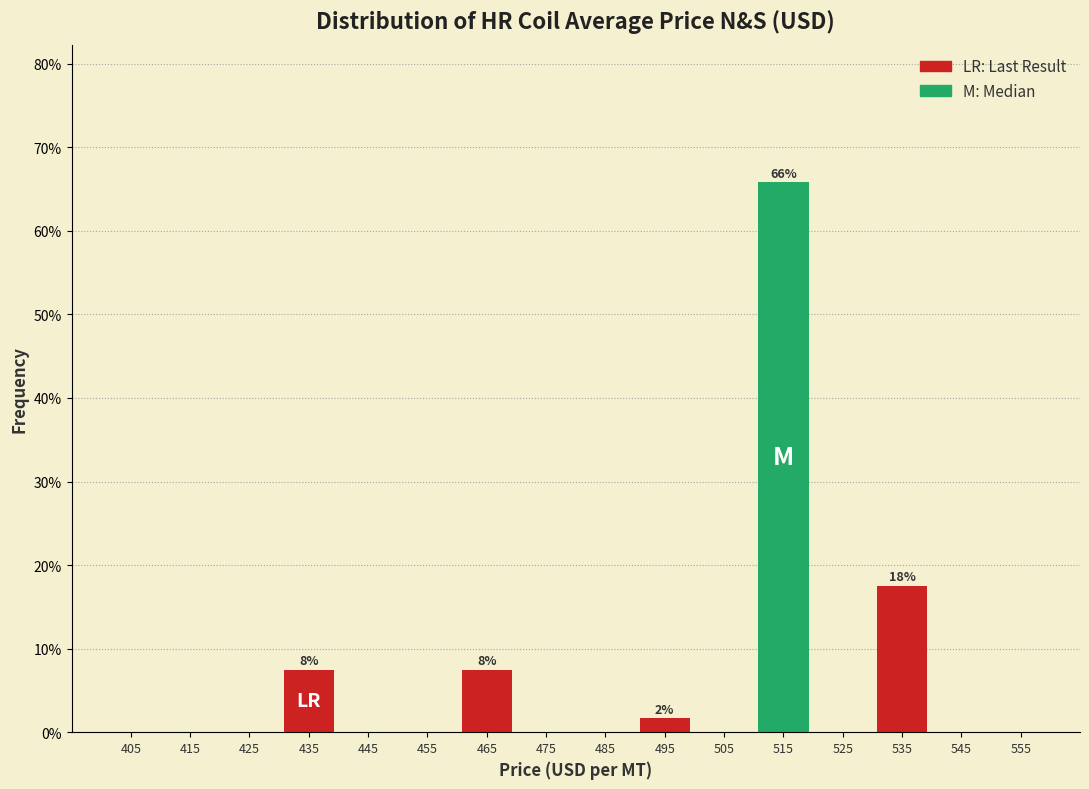

Which range on the x-axis has the tallest bar?

510 to 520